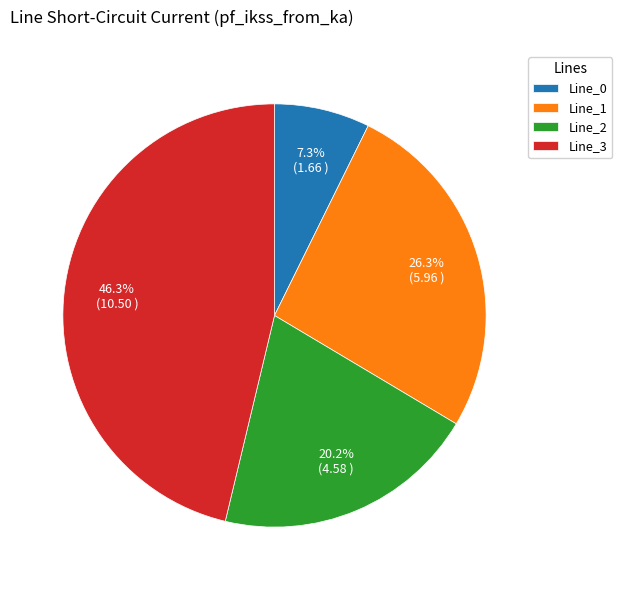

The Line_0 slice represents 21% of the pie. True or false?

False